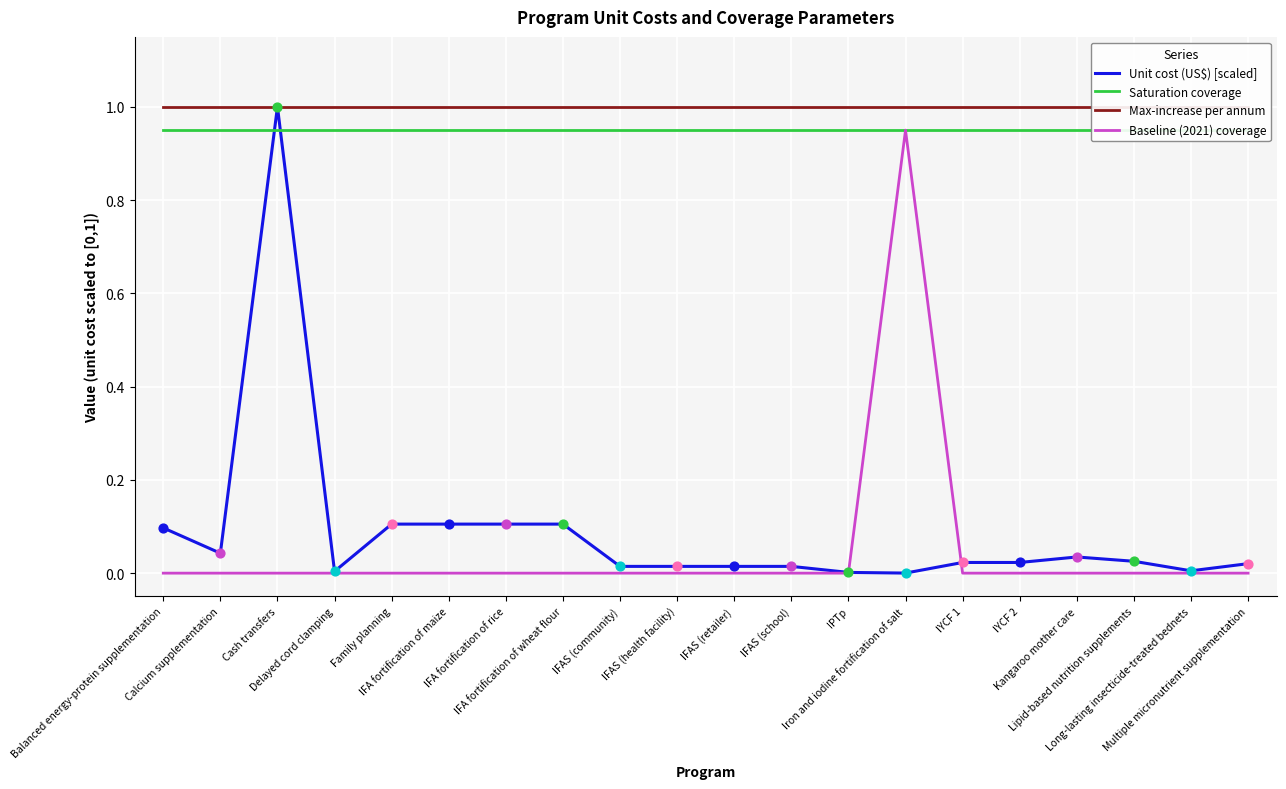

At which category is the sum across all series the highest?

Cash transfers